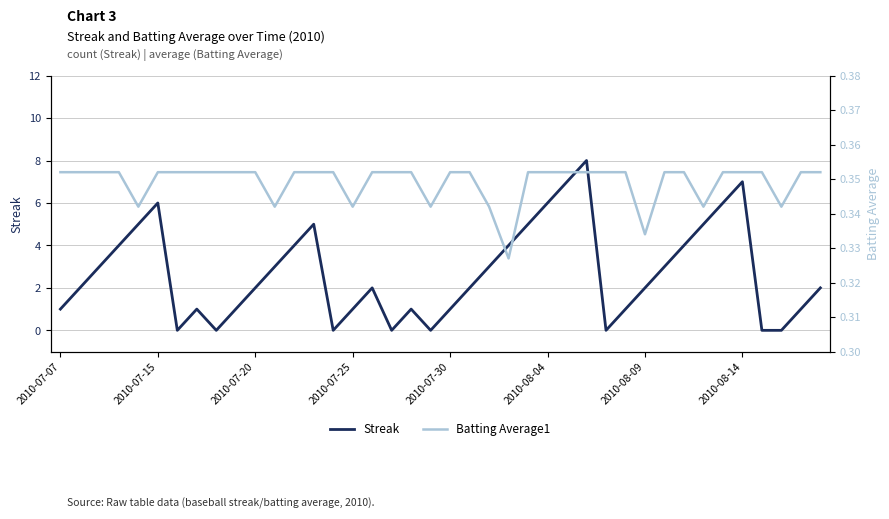

List the series in order of their peak value, highest first.

Streak, Batting Average1